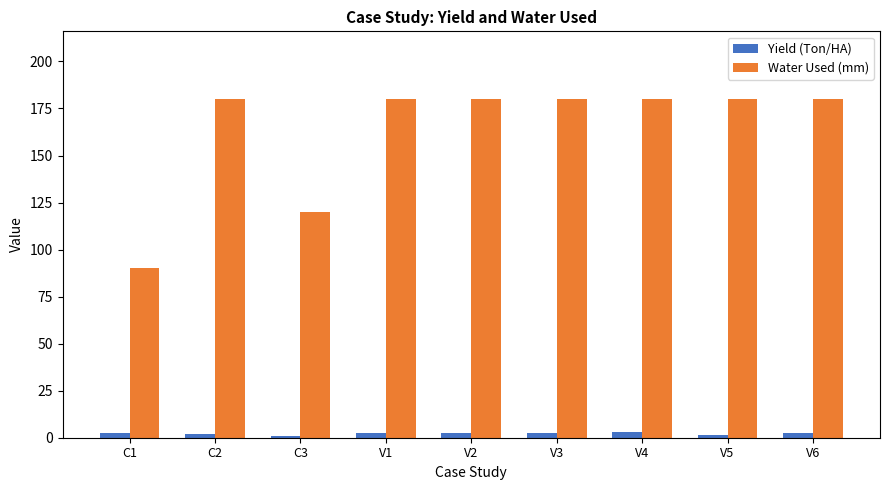

What is the label of the 4th bar from the right?

V3